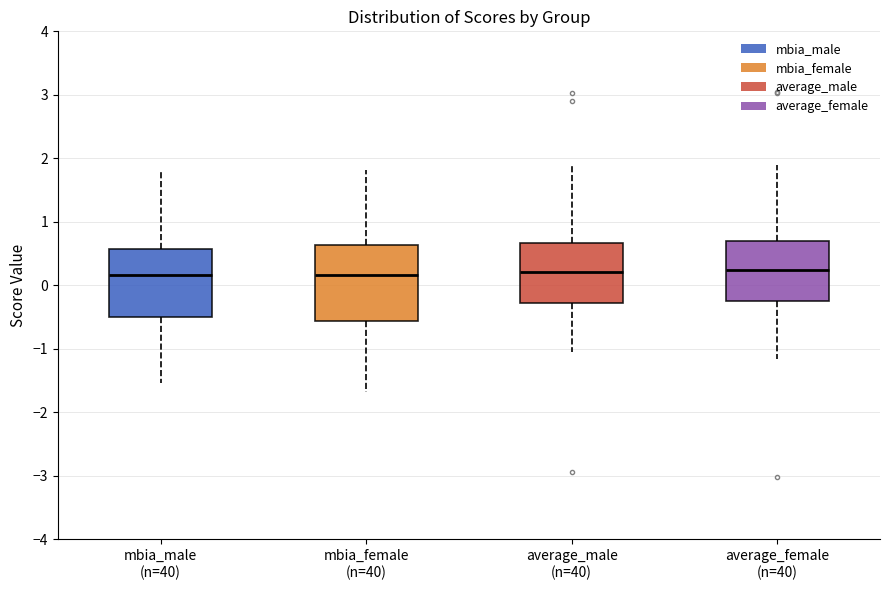

Where does the median line of the box for mbia_female (n=40) sit on the y-axis? The values are not printed on the chart, so give them approximately, as read against the axis.

0.2